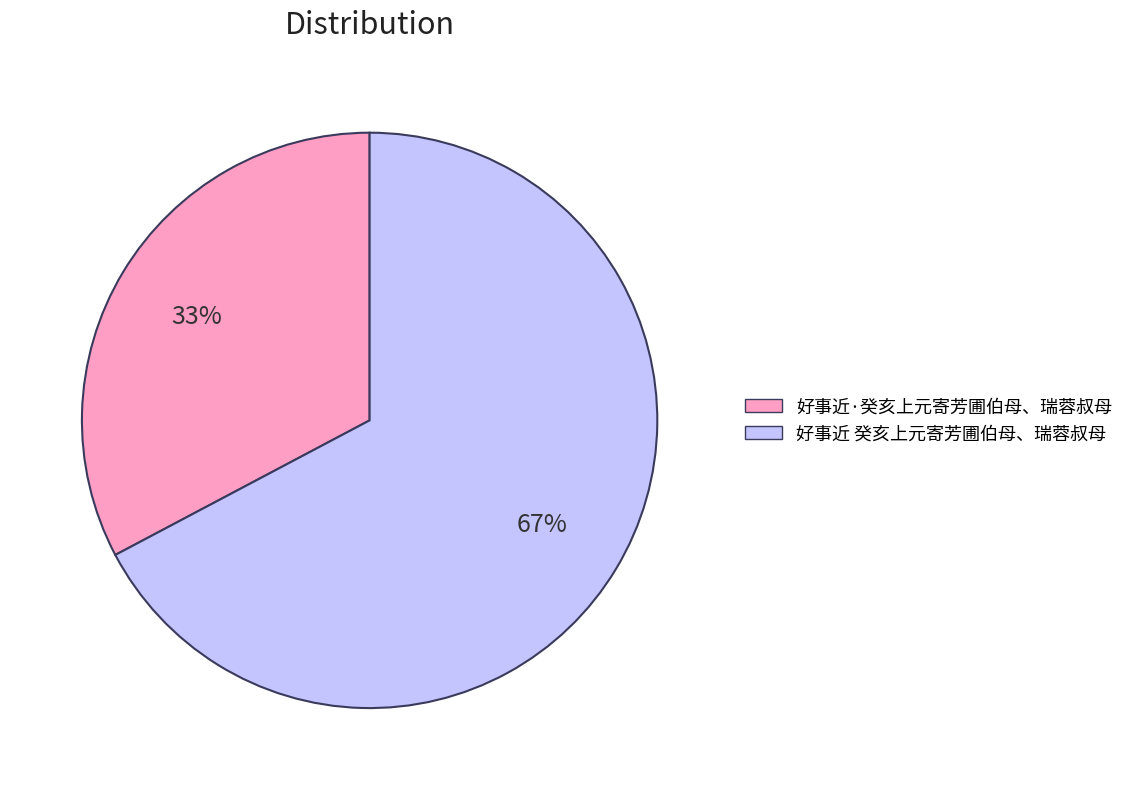

Is it true that 好事近 癸亥上元寄芳圃伯母、瑞蓉叔母 is 67% of the pie?

True